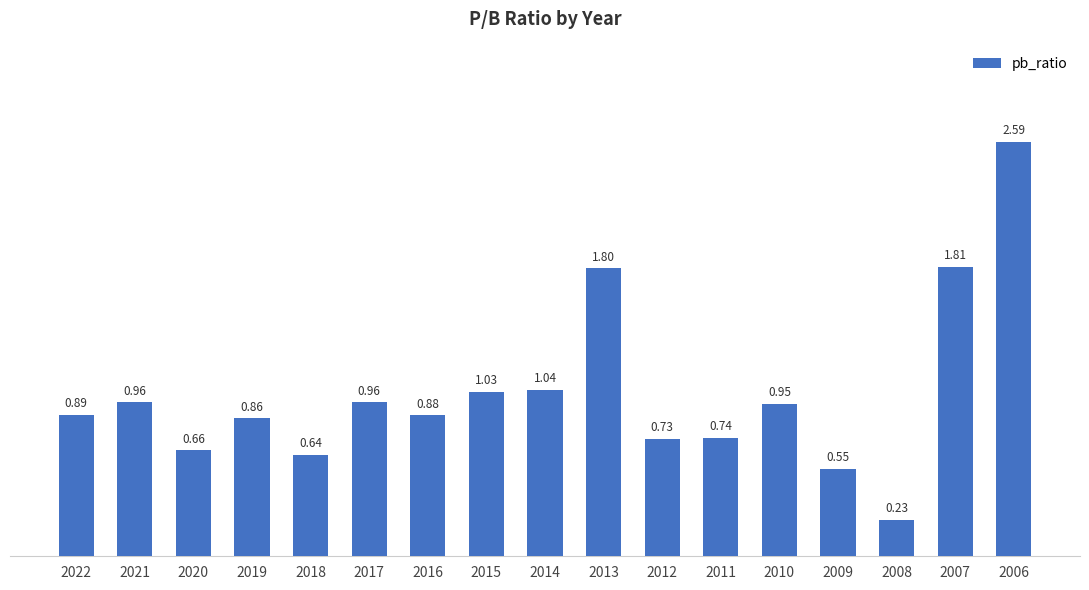

What is the sum of all values?

17.3